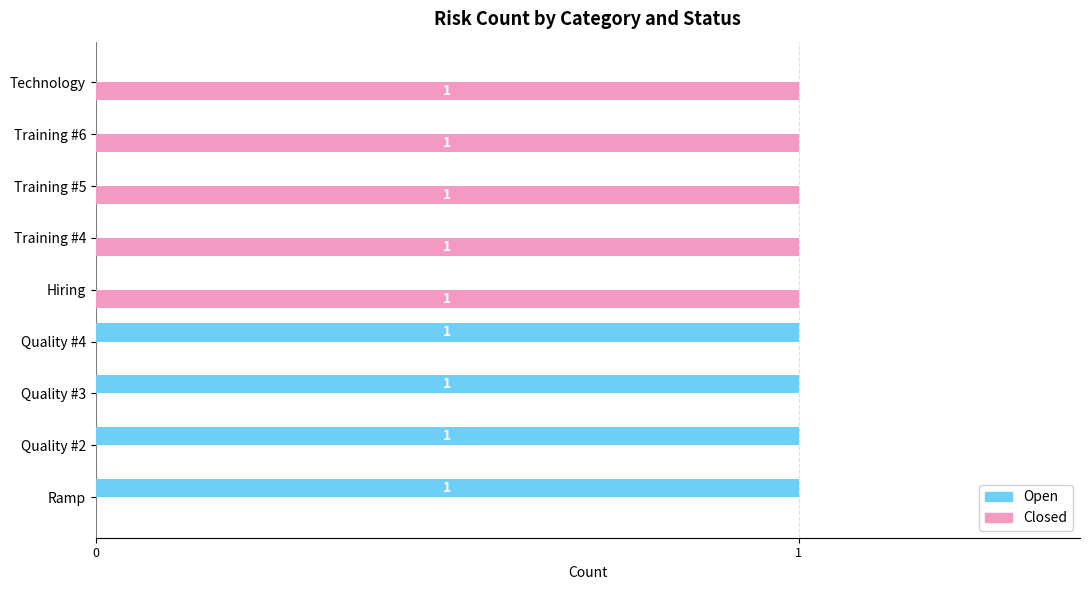

Is it true that Closed equals 0 at Training #4?

False